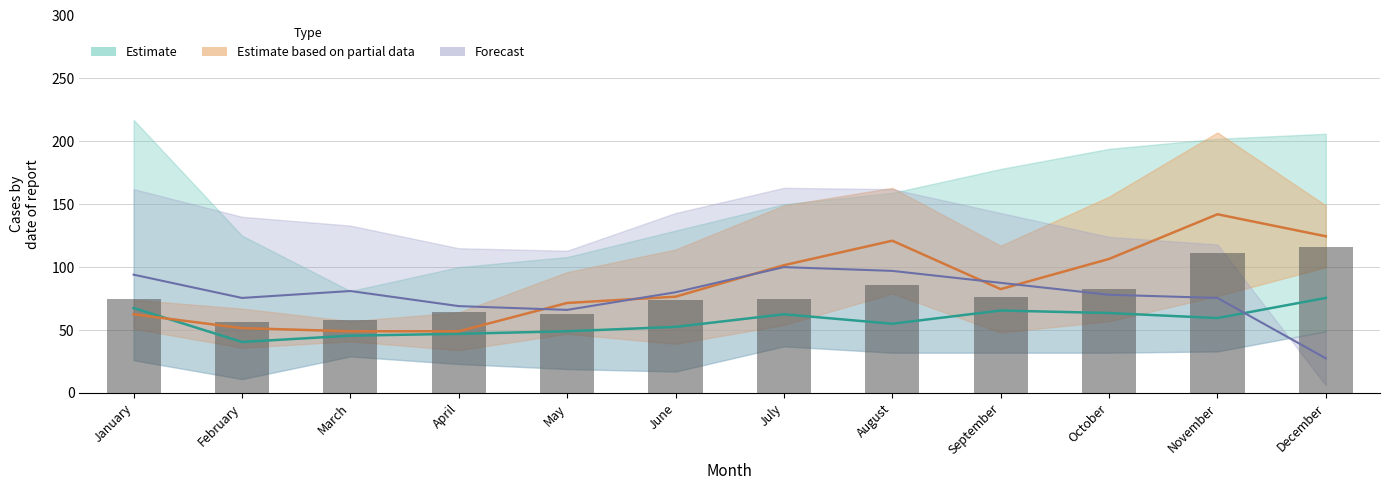

Approximately how many times larger is the value at July compared to May?

1.2